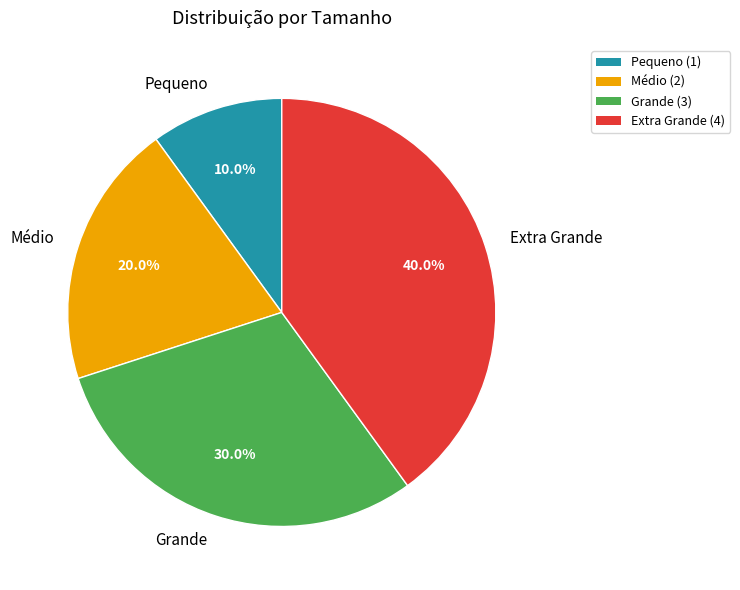

Is there any slice that represents more than half of the pie?

No